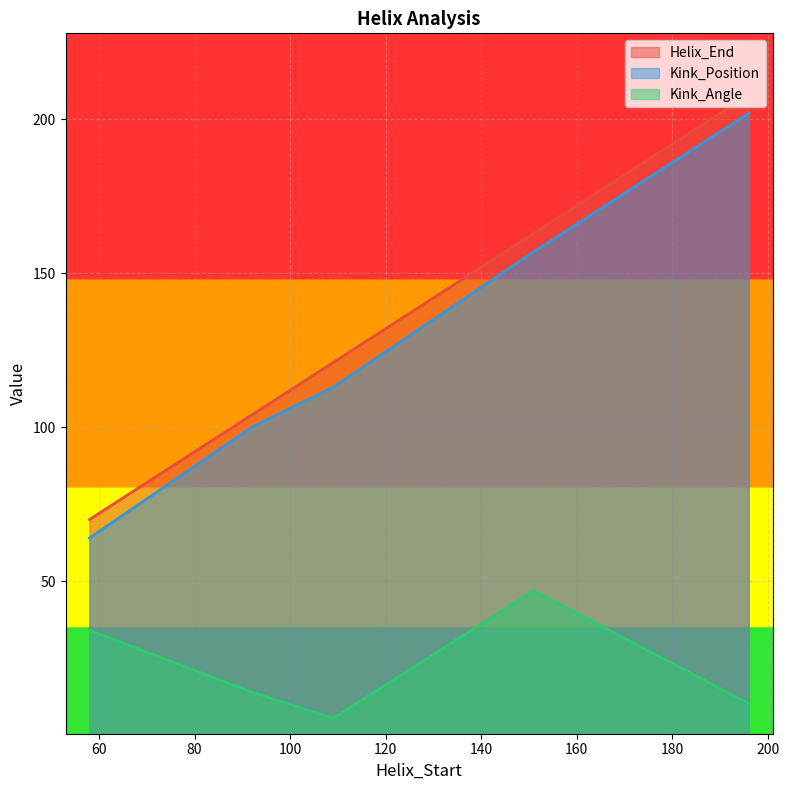

Reading right to left, list all the values displayed in this chart.

Helix_End: 208.0	163.0	121.0	104.0	70.0
Kink_Position: 202.0	157.0	113.0	100.0	64.0
Kink_Angle: 10.3	46.8	5.4	13.9	34.0